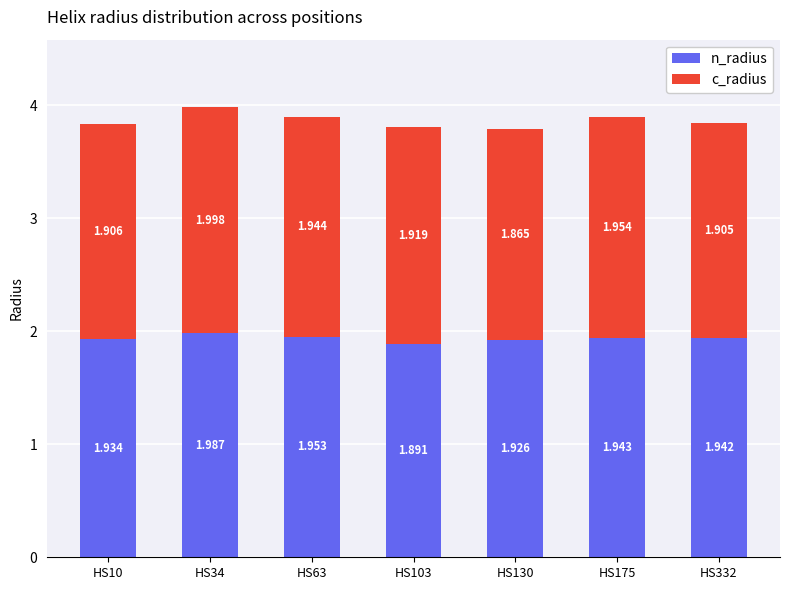

List the series in order of their peak value, lowest first.

n_radius, c_radius